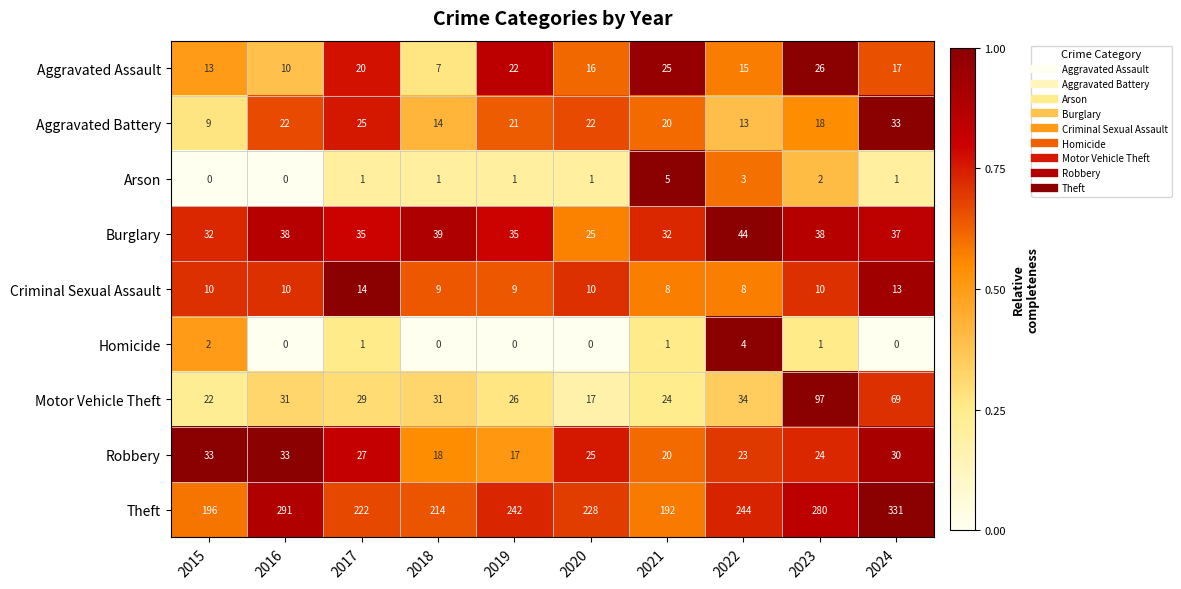

How many series are shown in this chart?

9